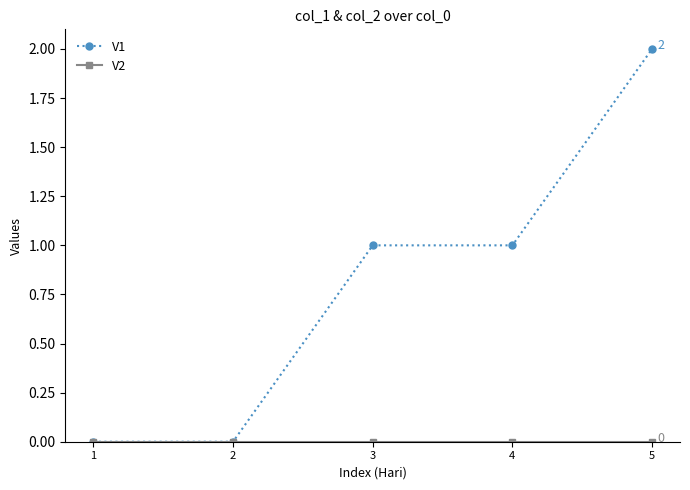

Which series has the largest range (max minus min)?

V1